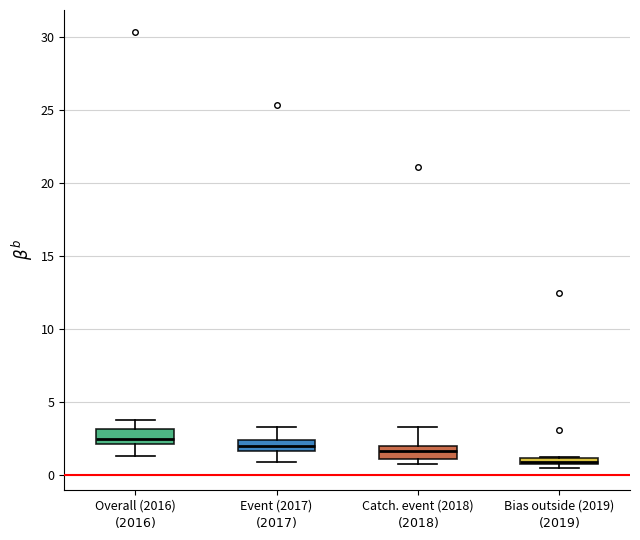

Where does the median line of the box for Catch. event (2018) $(2018)$ sit on the y-axis? The values are not printed on the chart, so give them approximately, as read against the axis.

1.5